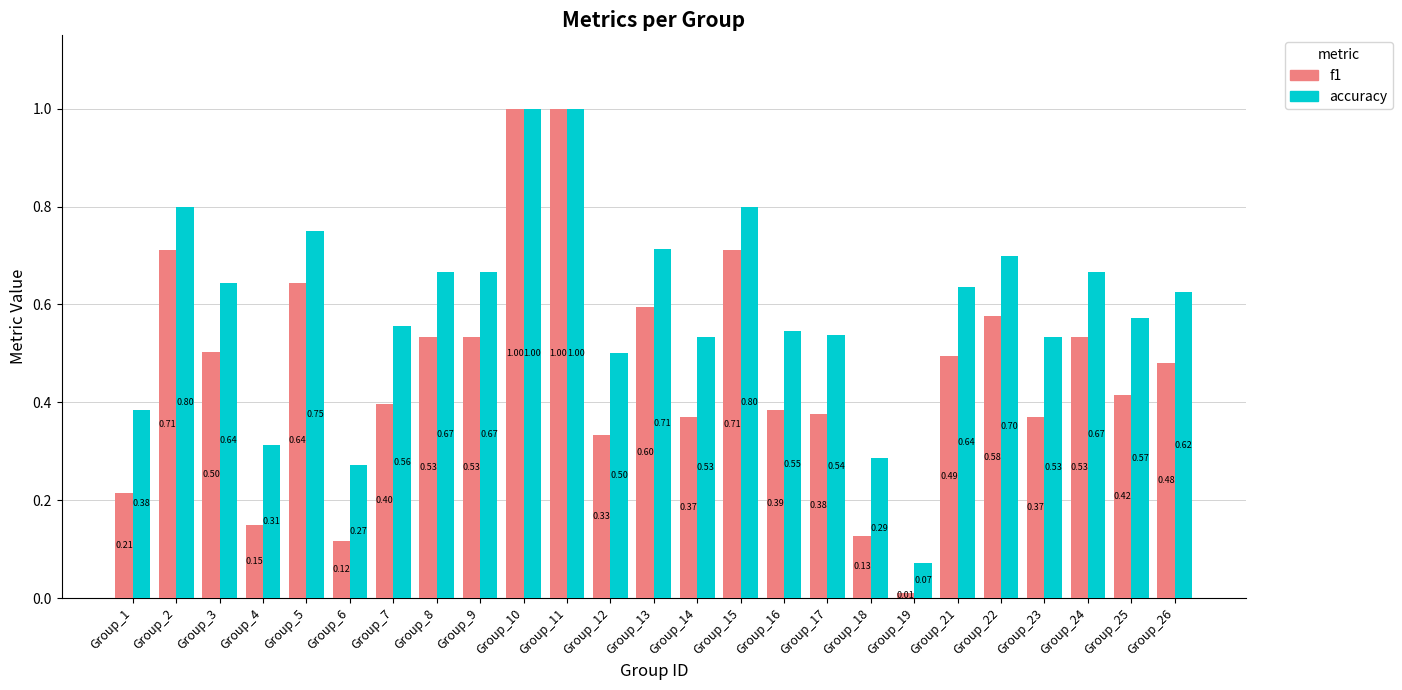

Which series has the largest total across all categories?

accuracy